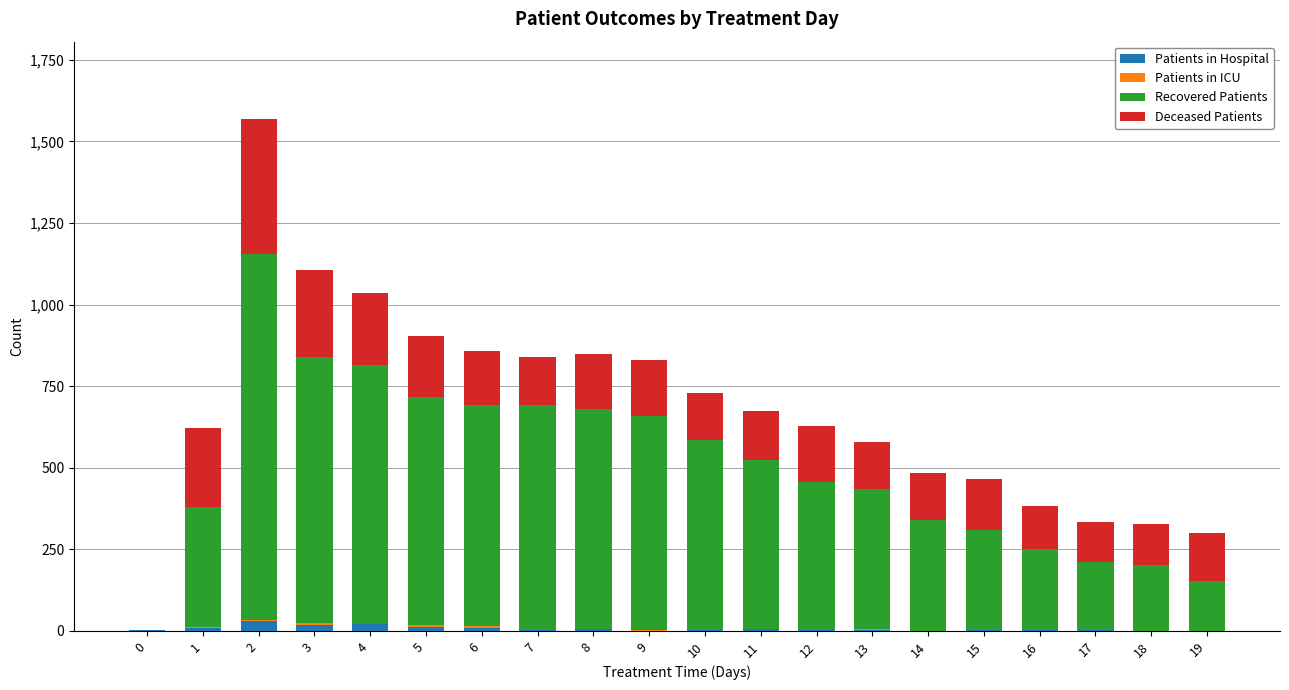

How many series are shown in this chart?

4